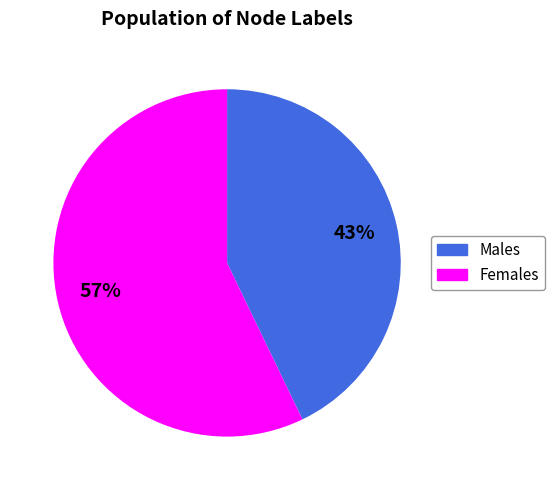

Does any single category account for the majority?

Yes